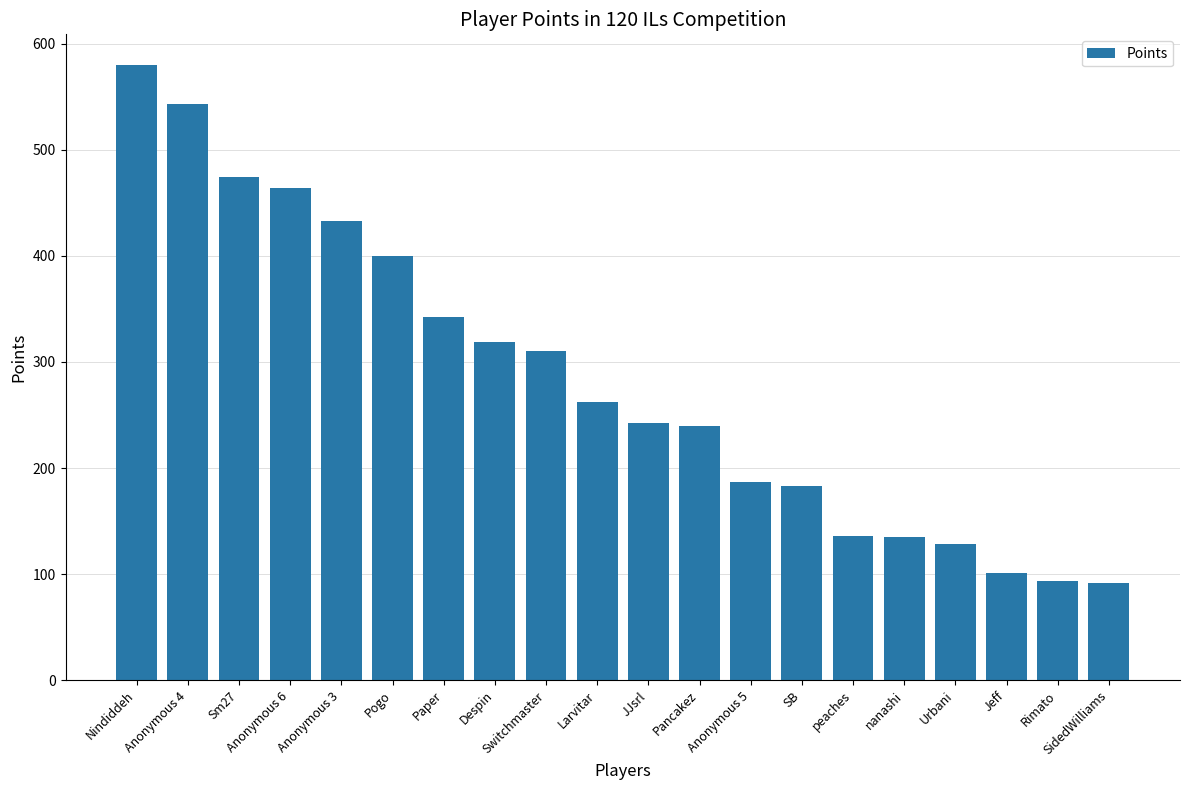

What is the difference between the values at Rimato and Larvitar?

169